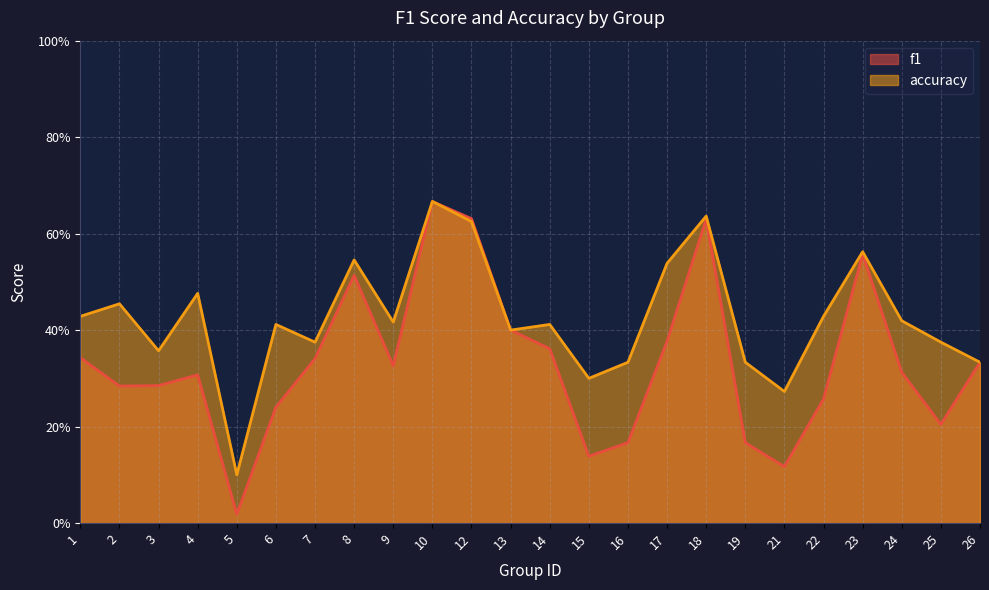

The accuracy series shows 0.2 at 13. True or false?

False